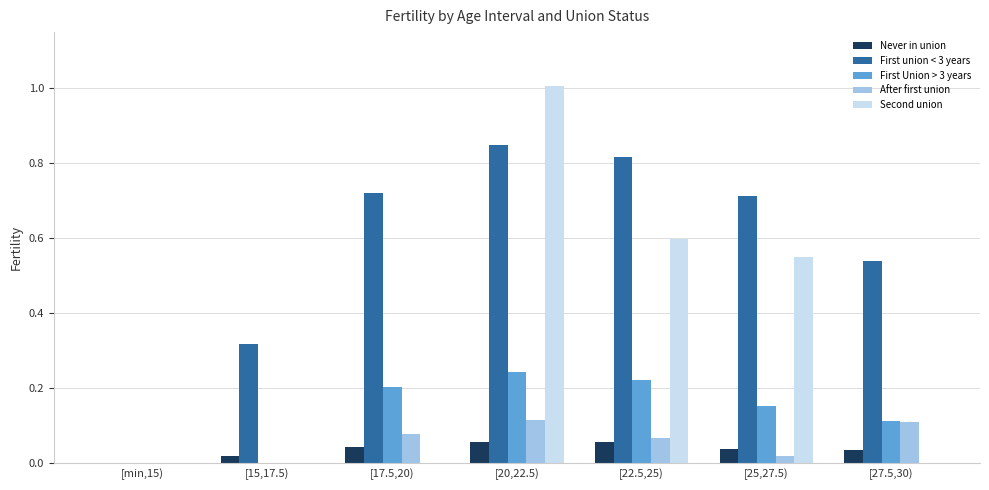

Which label corresponds to the largest value in the chart?

[20,22.5)